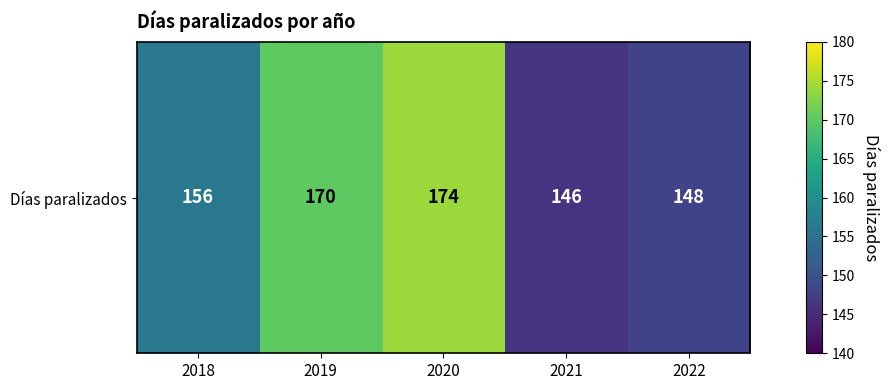

What is the minimum value shown in the chart?

146